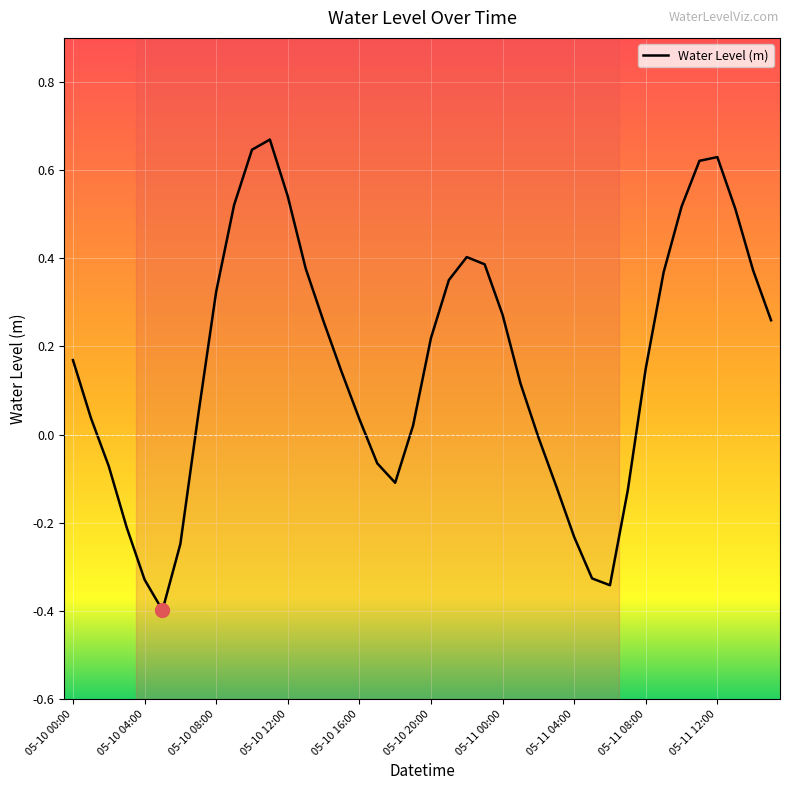

What is the minimum value shown in the chart?

-0.4